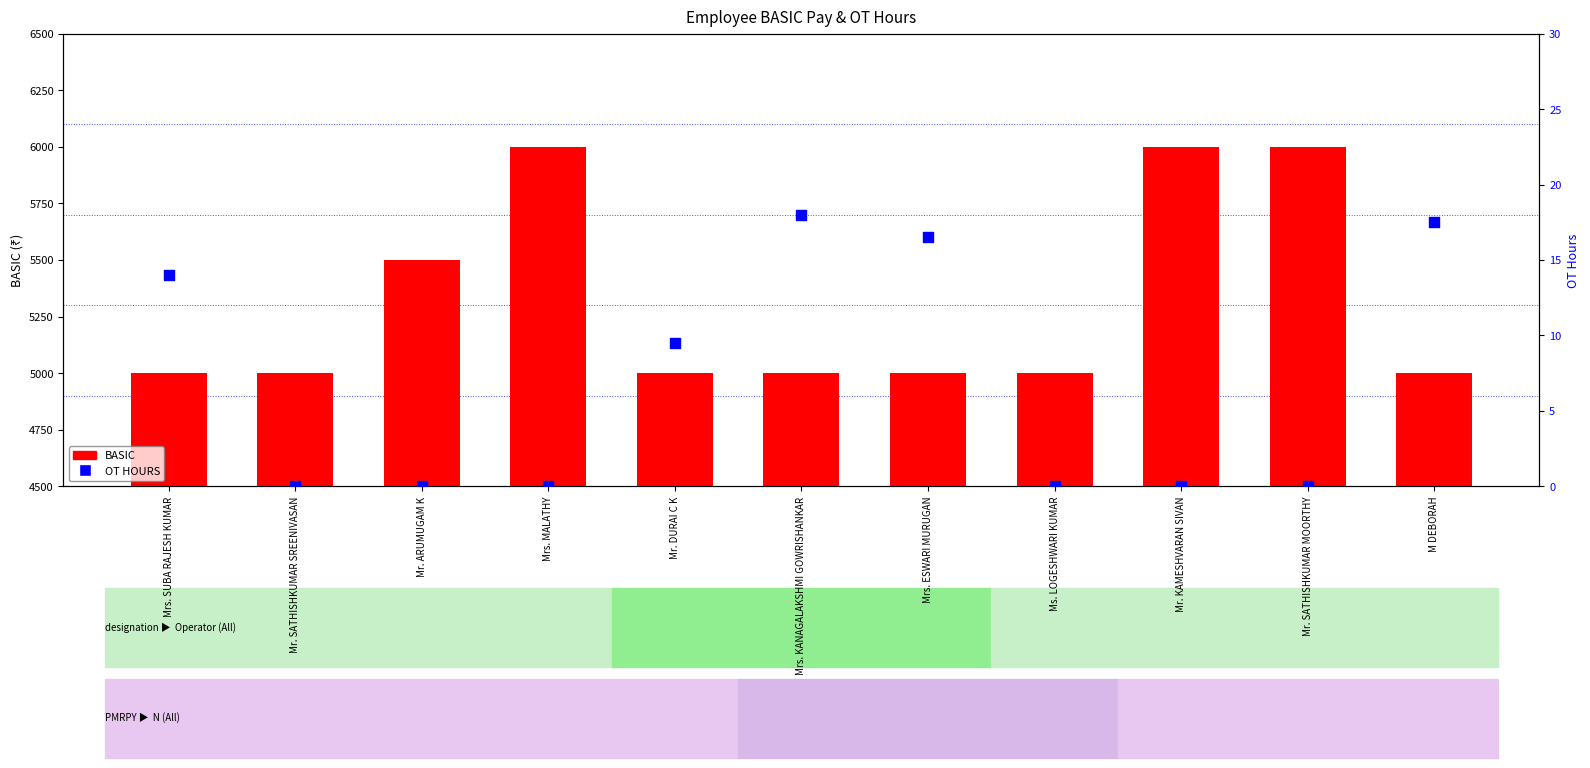

At how many categories does at least one series exceed 1726?

11